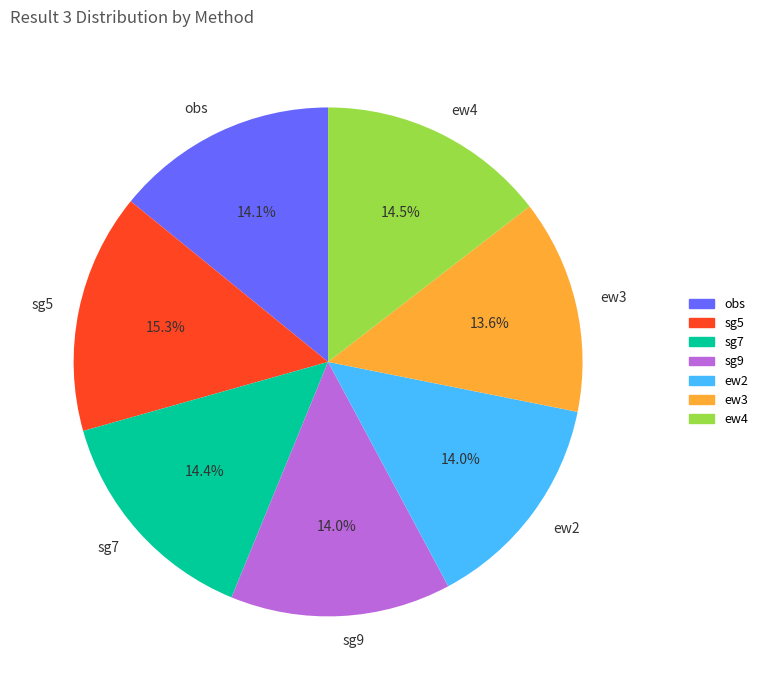

Is it true that ew2 is 14% of the pie?

True